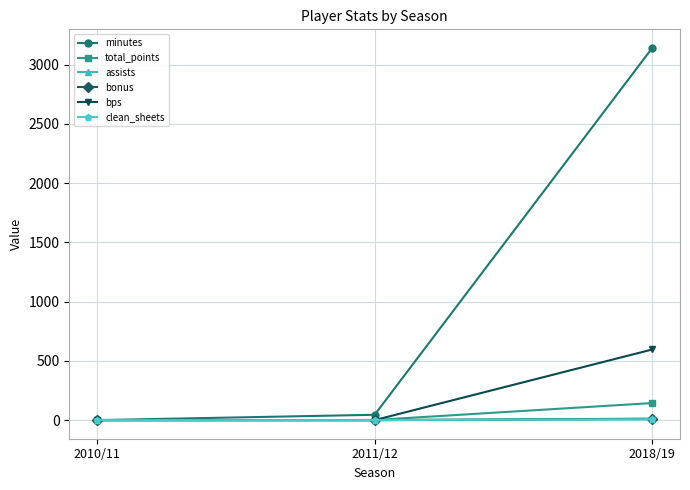

What is the greatest value displayed?

3141